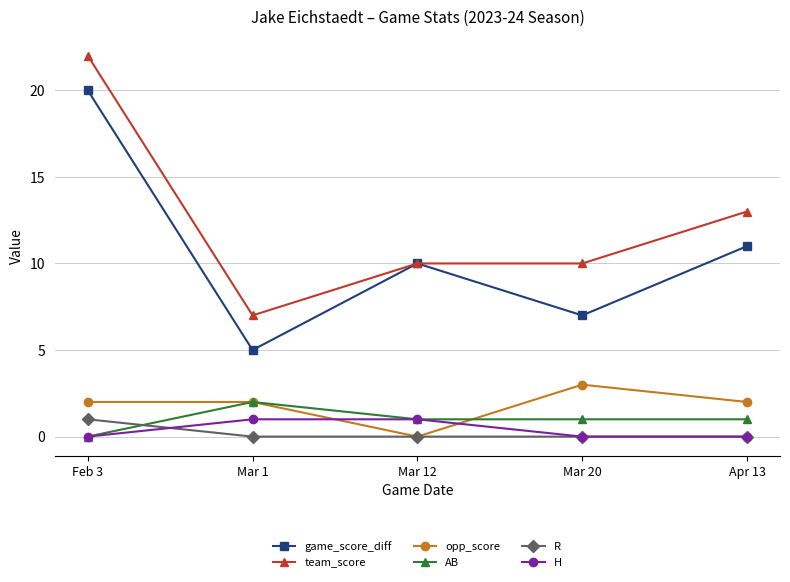

What is the maximum value shown in the chart?

22